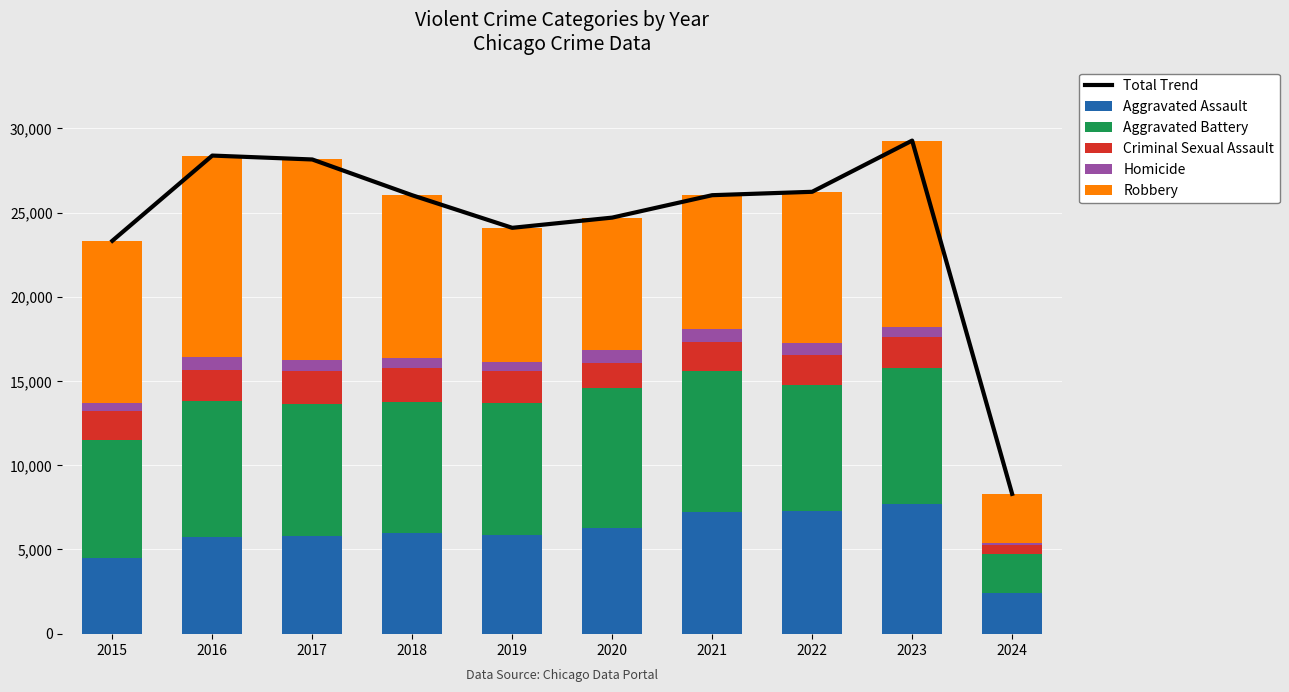

What is the lowest value of the Homicide series?

152